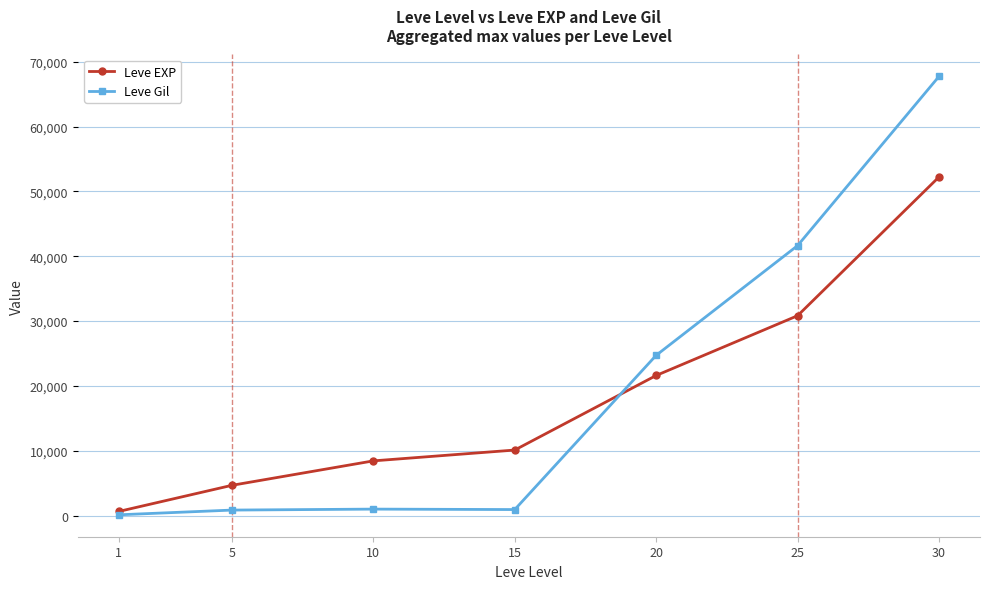

Rank the categories by Leve EXP value from lowest to highest.

1, 5, 10, 15, 20, 25, 30